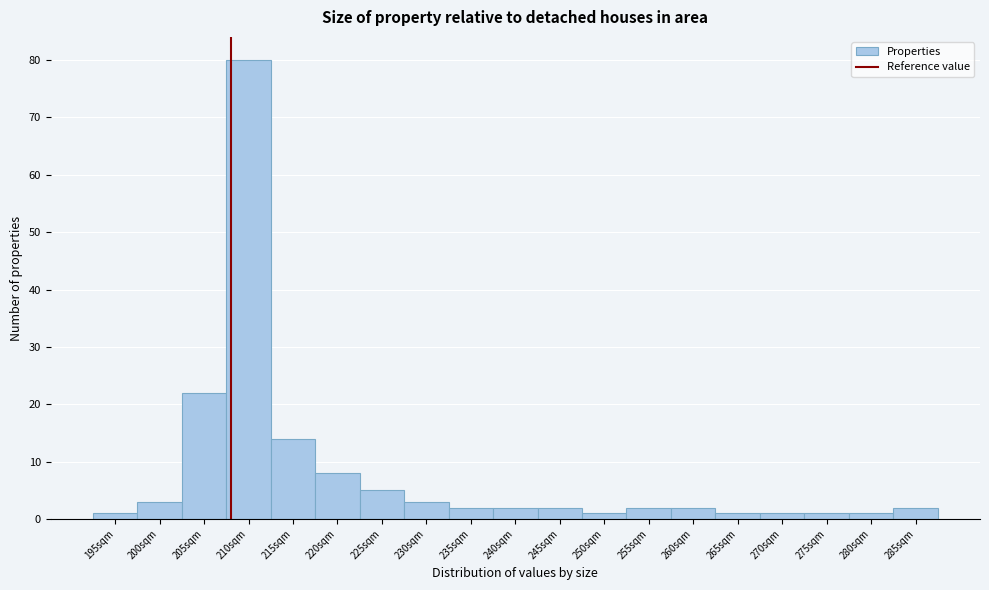

Reading left to right, extract all data points from this chart.

195sqm=1	200sqm=3	205sqm=22	210sqm=80	215sqm=14	220sqm=8	225sqm=5	230sqm=3	235sqm=2	240sqm=2	245sqm=2	250sqm=1	255sqm=2	260sqm=2	265sqm=1	270sqm=1	275sqm=1	280sqm=1	285sqm=2